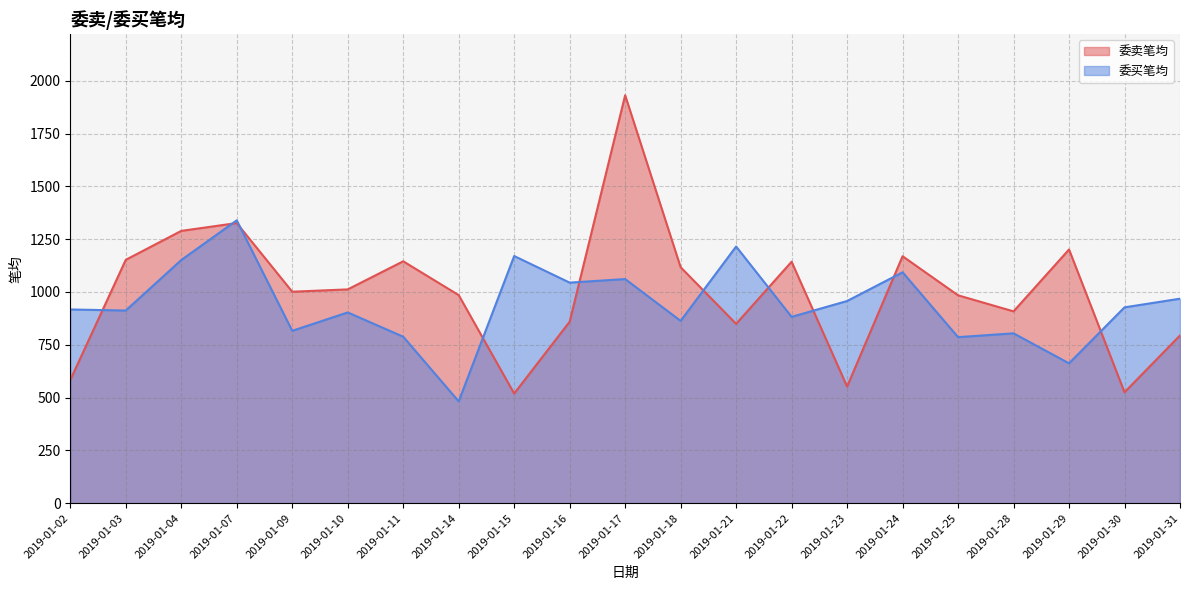

What is the difference between the second highest and second lowest values in the 委买笔均 series?

553